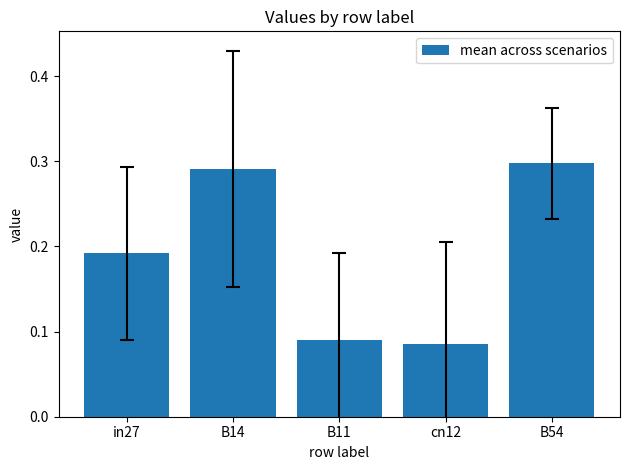

What is the label of the 1st bar from the right?

B54